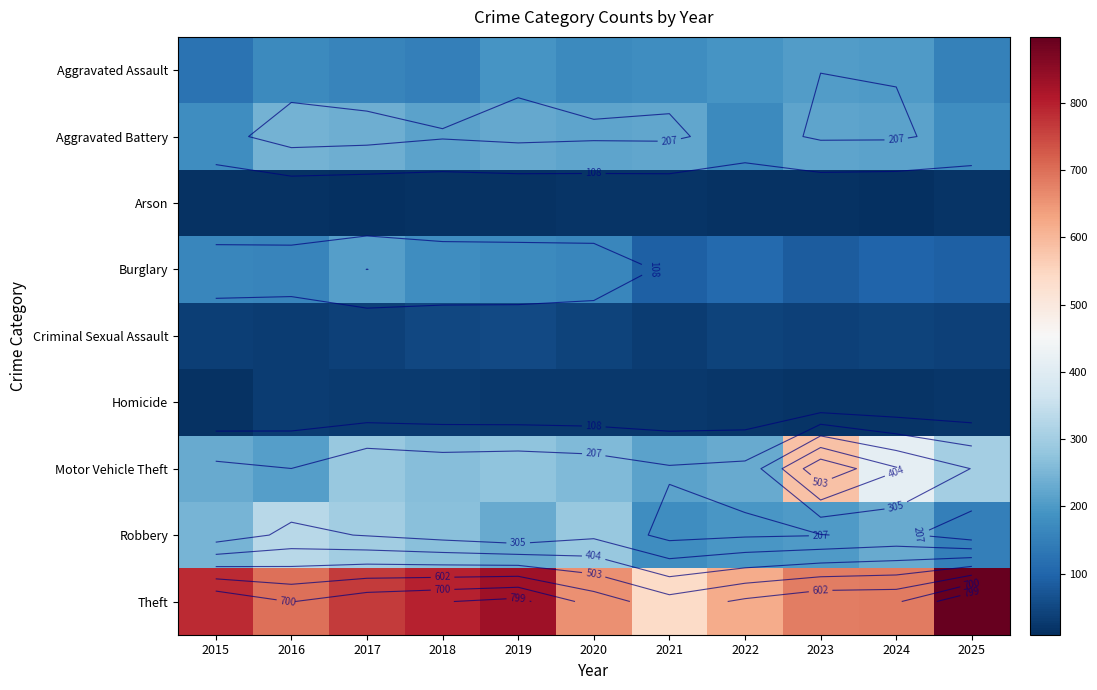

Which series has the largest total across all categories?

Theft